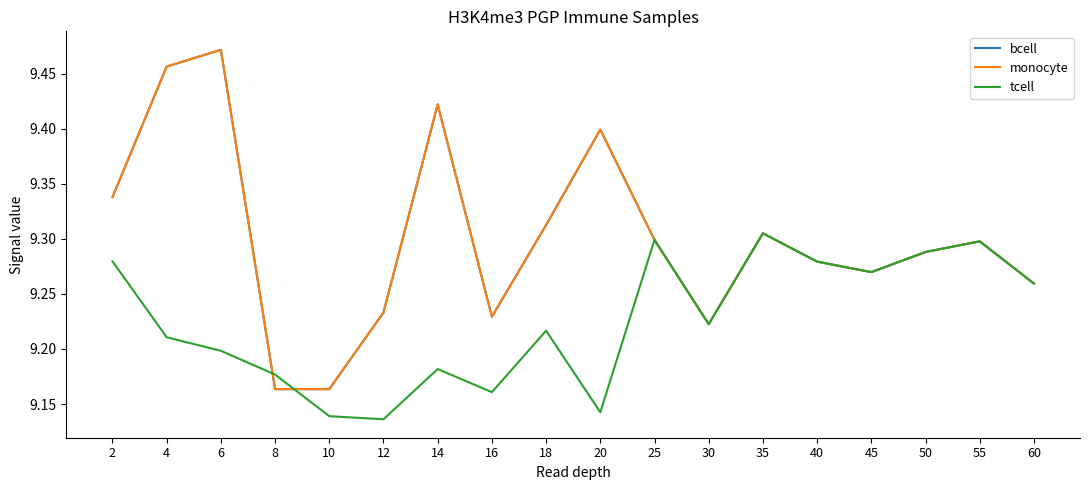

Is this an area chart (filled region under the line)?

No